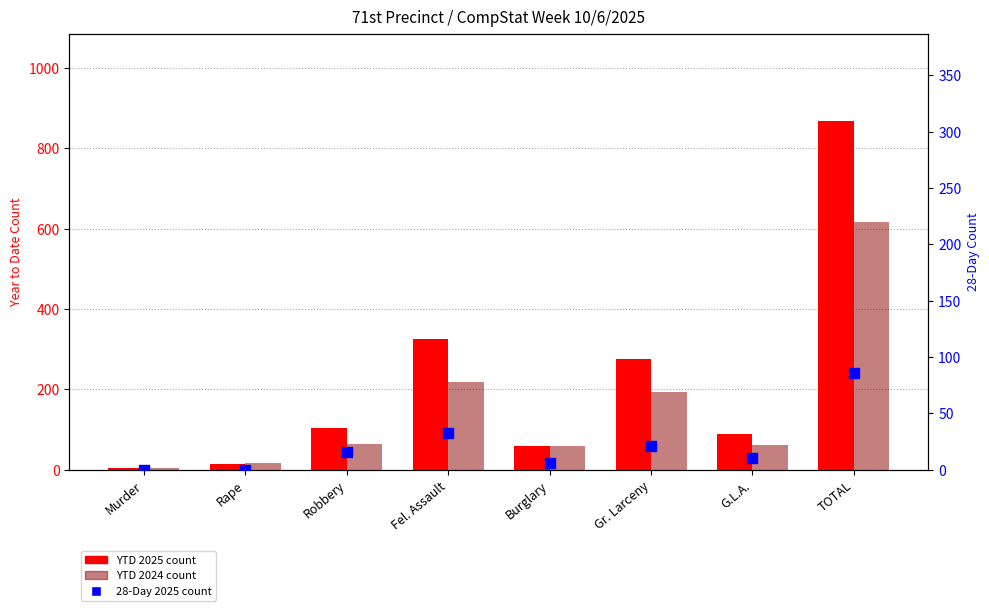

Which series reaches the minimum Y coordinate?

28-Day 2025 count